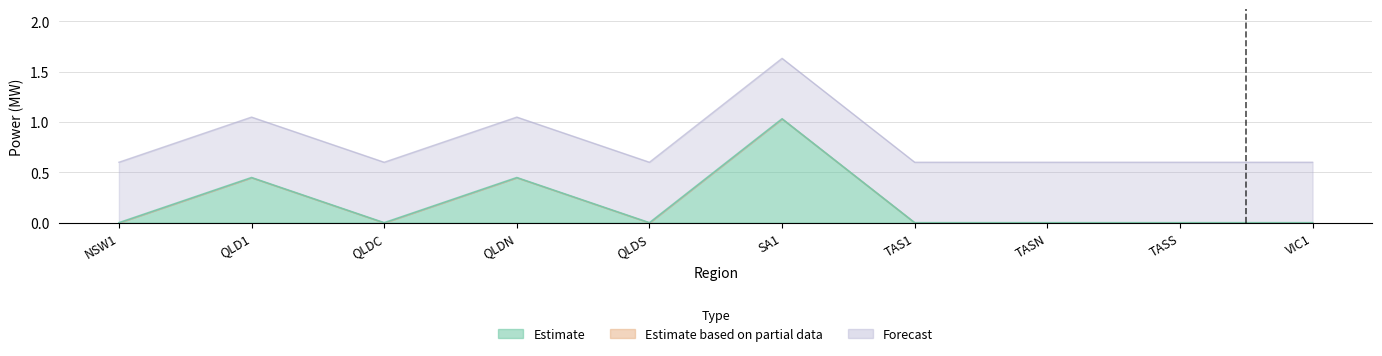

What is the label of the 8th point from the right?

QLDC